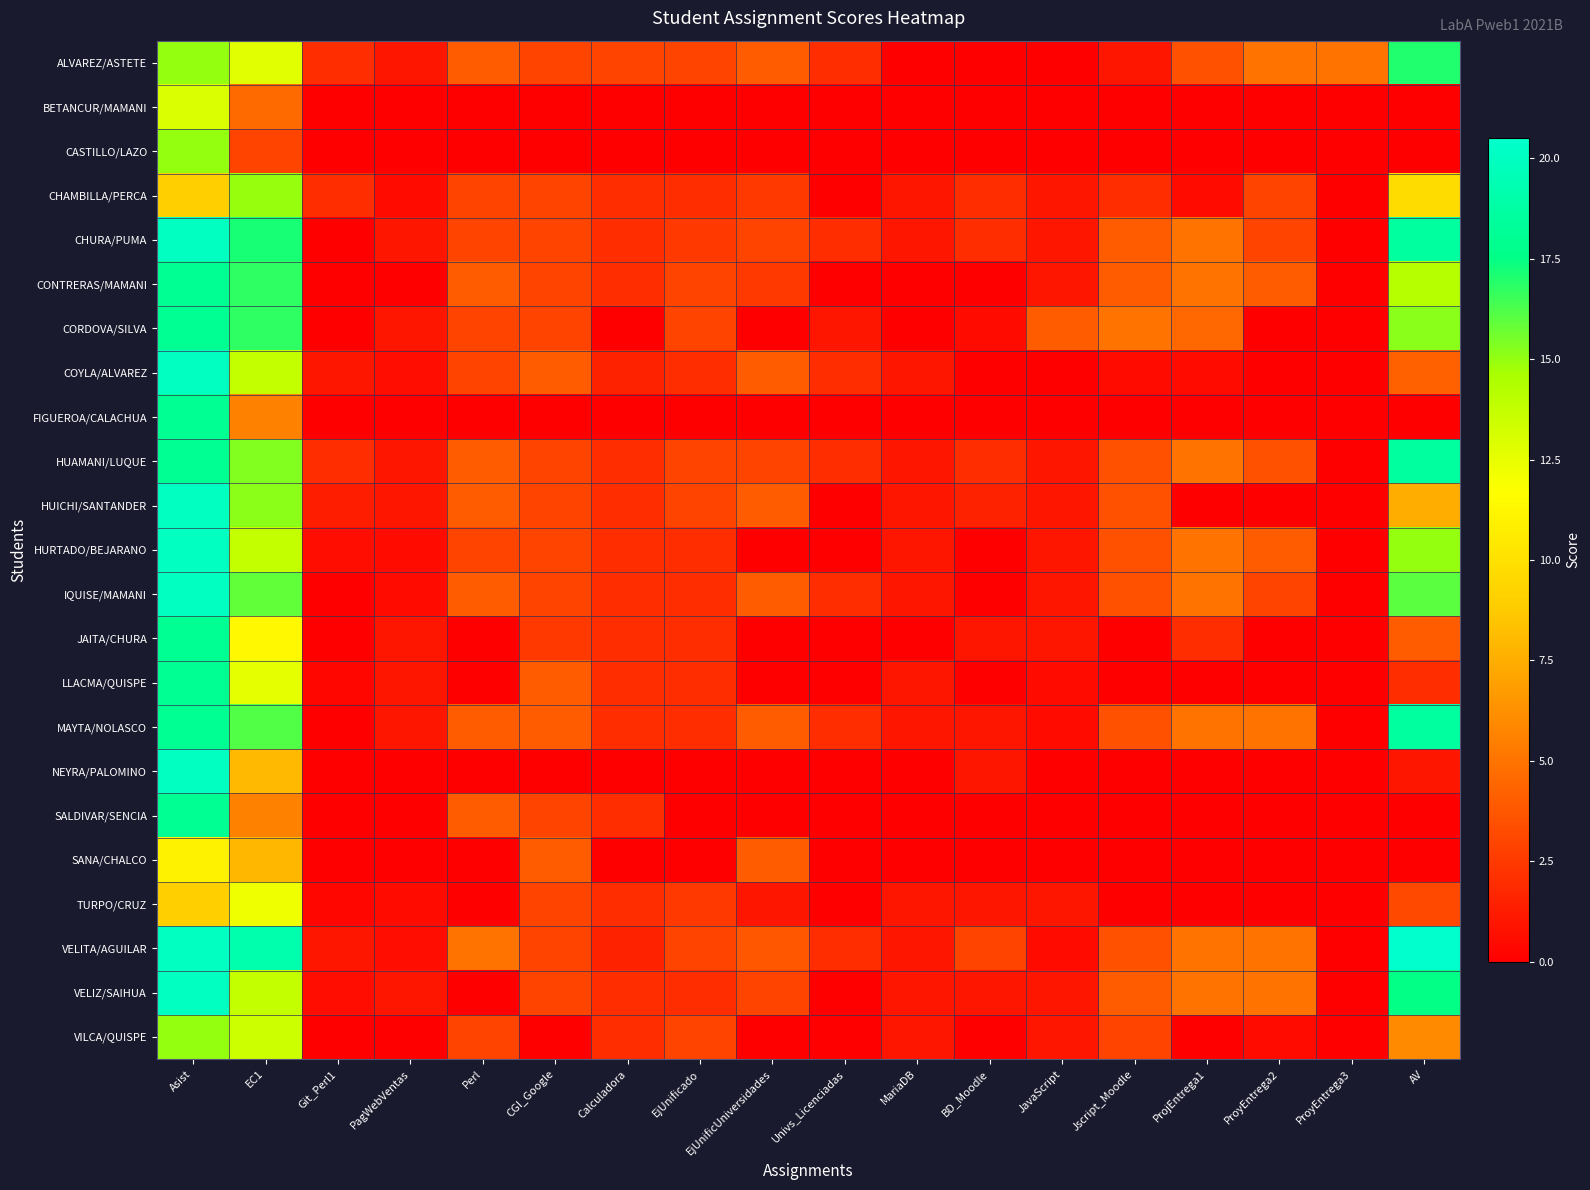

At which category does the chart reach its peak across all series?

AV